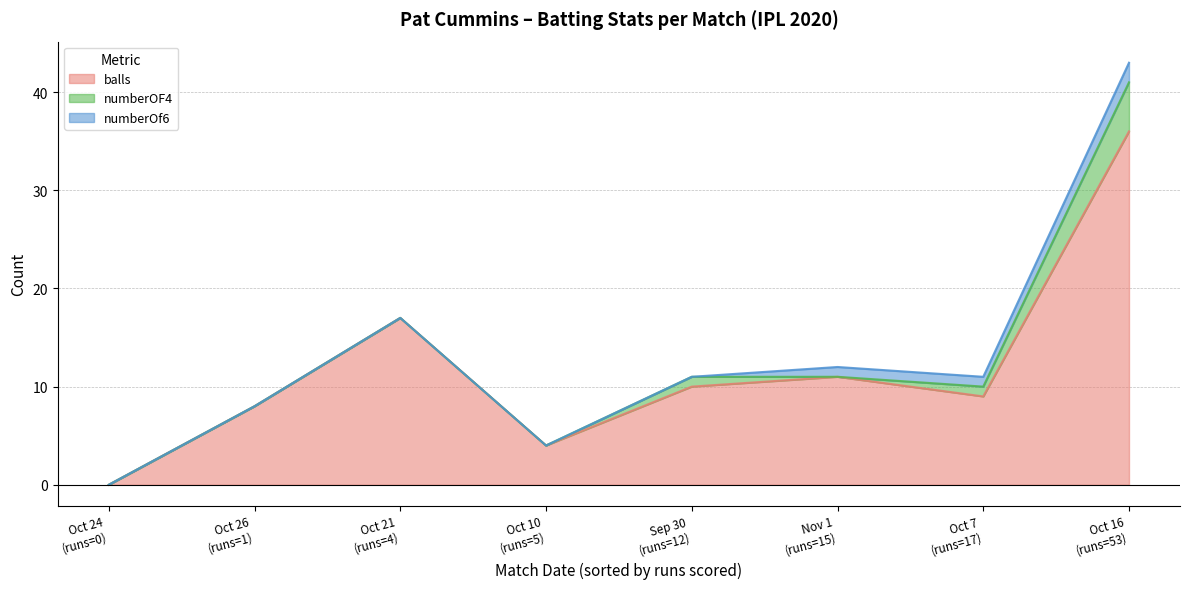

At which category does numberOf6 reach its first local valley?

Oct 10